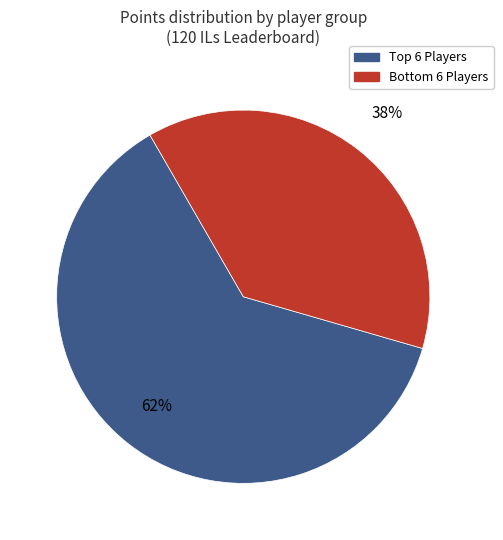

Is there a majority slice in this chart?

Yes